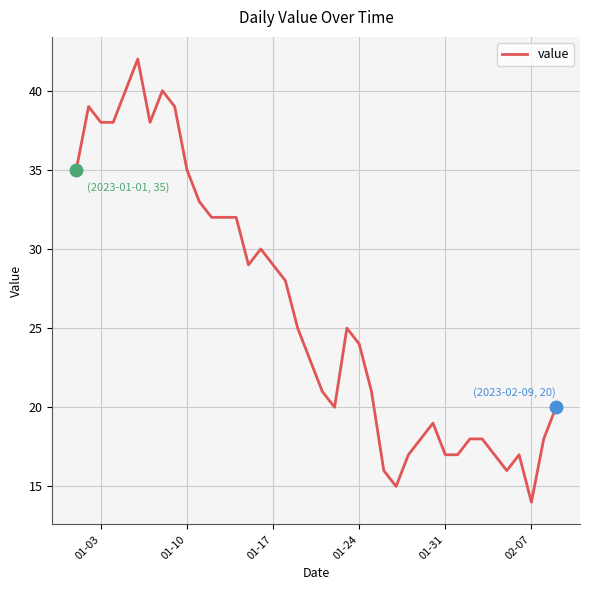

What is the maximum value shown in the chart?

42